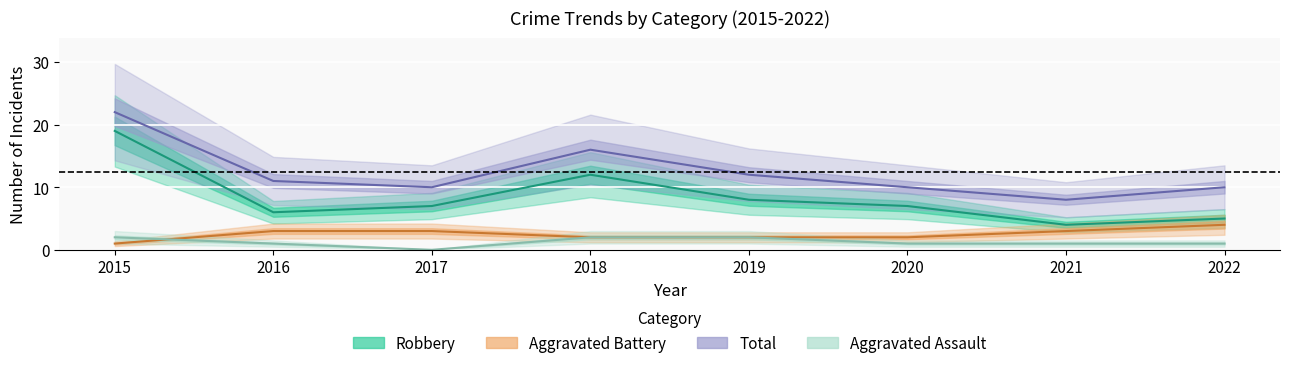

What is the approximate value of Aggravated Assault at 2016?

1